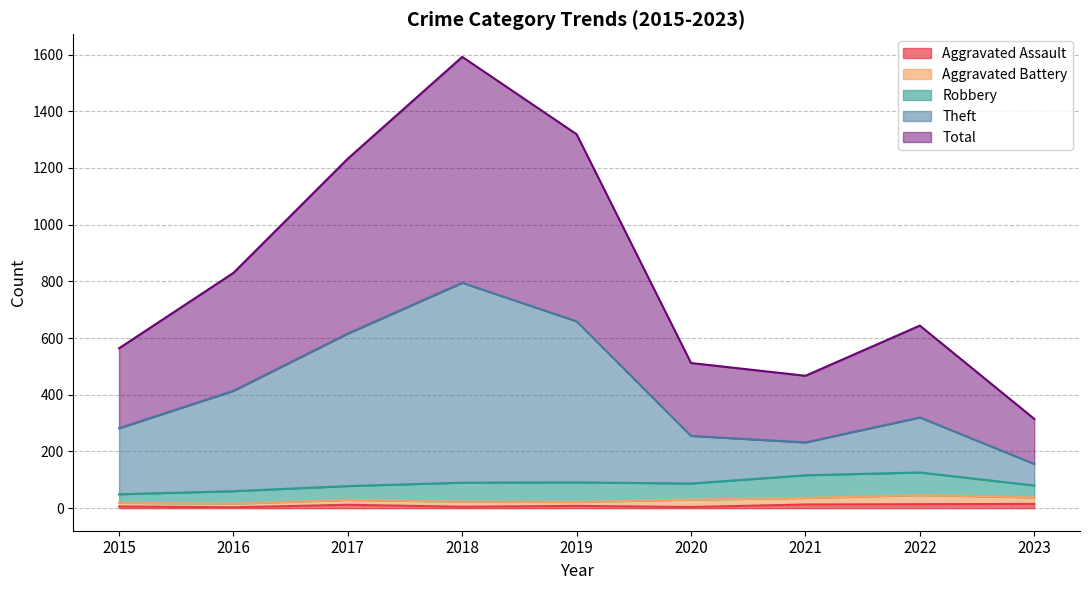

Which series has the largest range (max minus min)?

Total